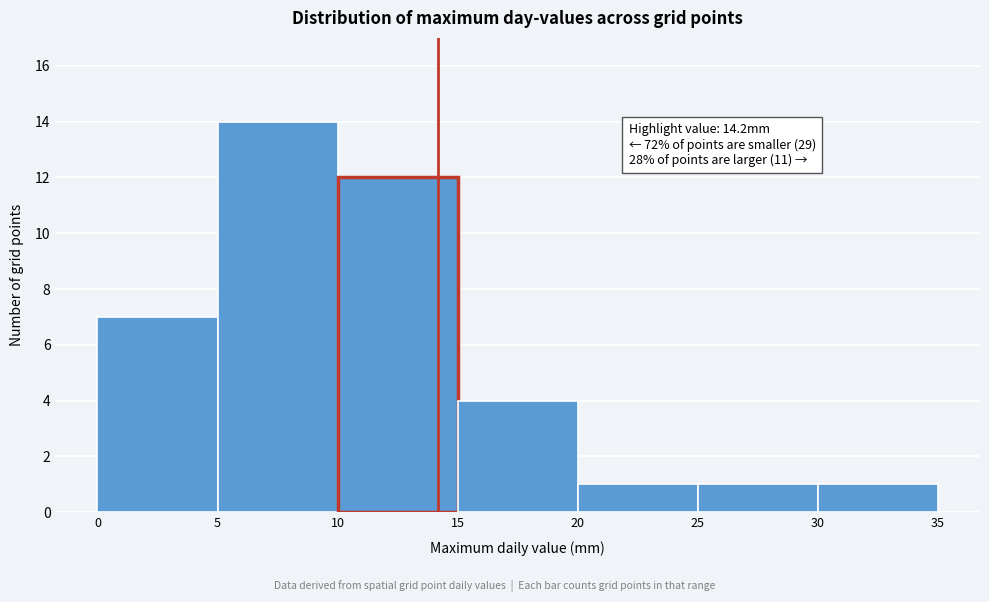

Which range on the x-axis has the tallest bar?

5 to 10